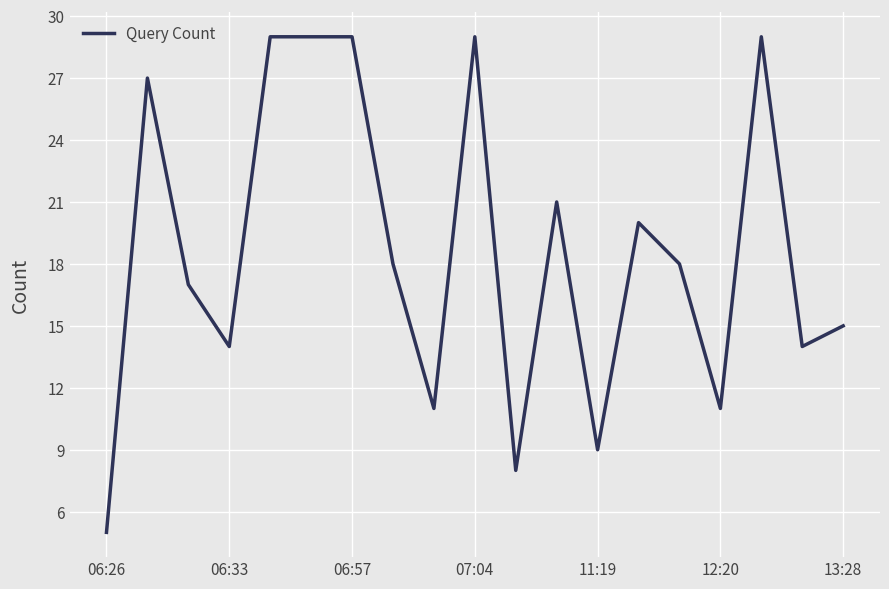

What is the maximum value shown in the chart?

29